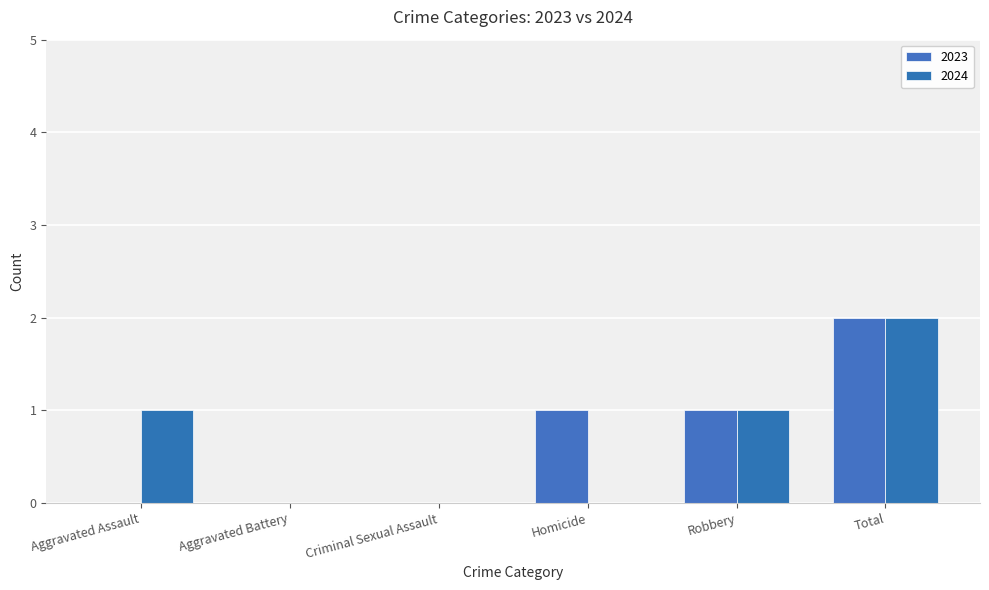

At Aggravated Assault, list the series in order from largest to smallest.

2024, 2023